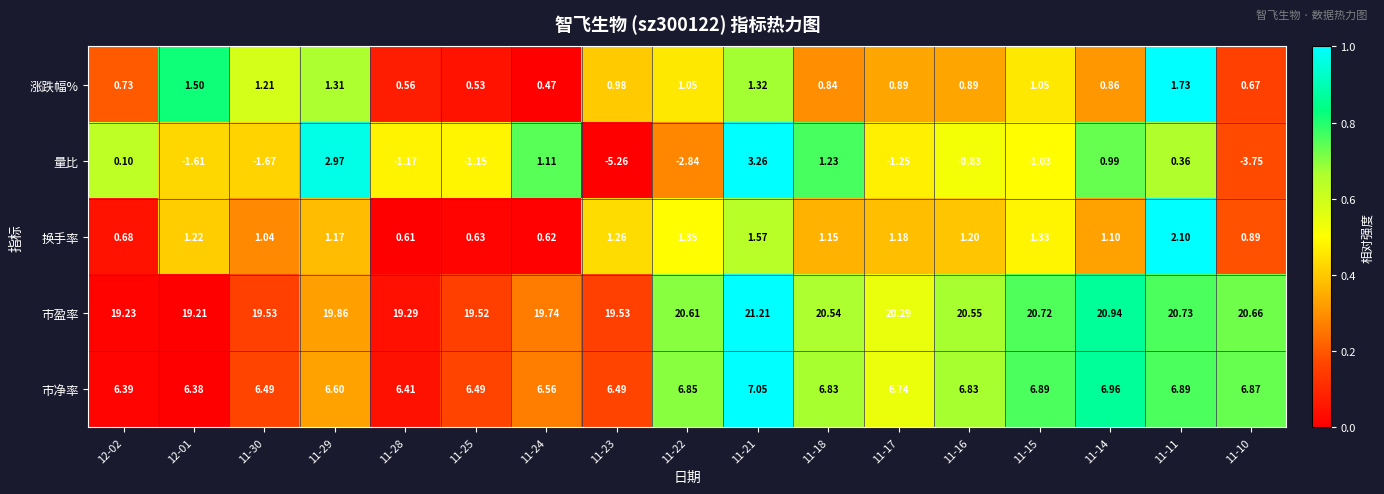

Which series has the largest total across all categories?

市盈率